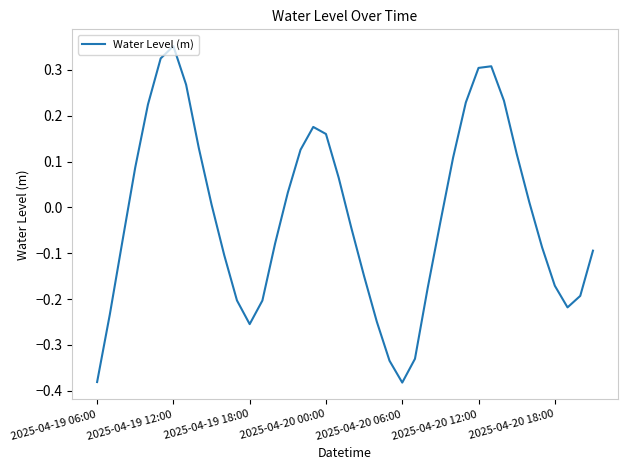

What is the difference between the maximum and minimum values?

0.7